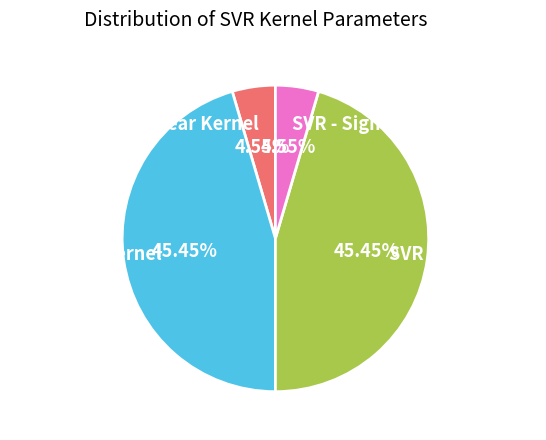

What is the ratio of the value at SVR - Poly Kernel to the value at SVR - Sigmoid Kernel?

10.0